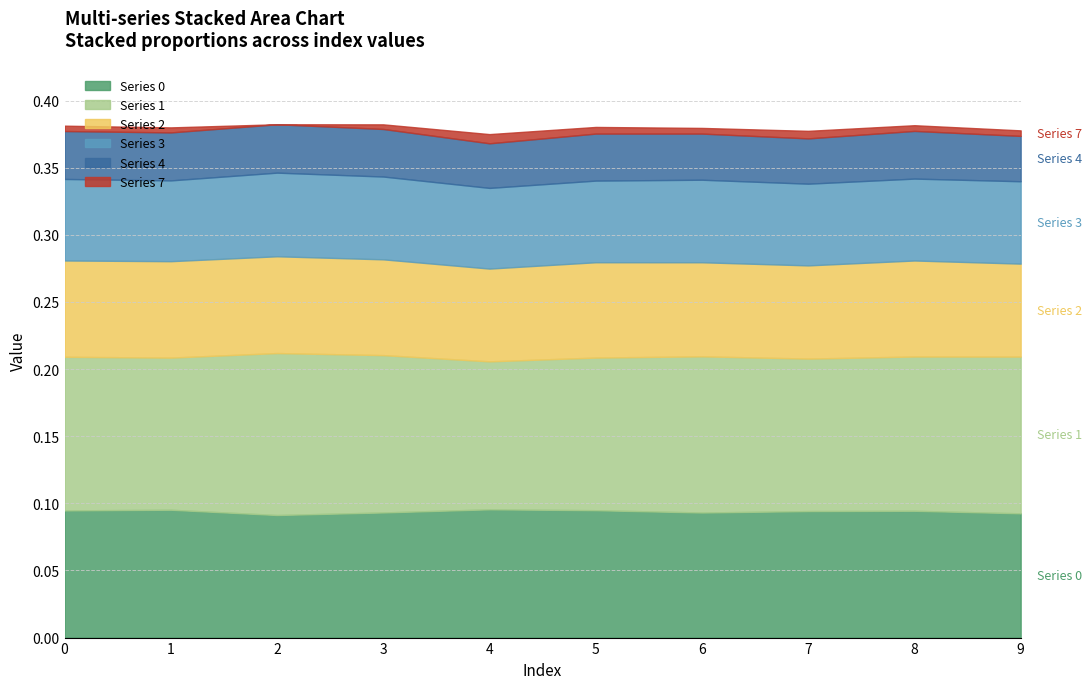

What are all the series names shown in the legend?

Series 0, Series 1, Series 2, Series 3, Series 4, Series 7